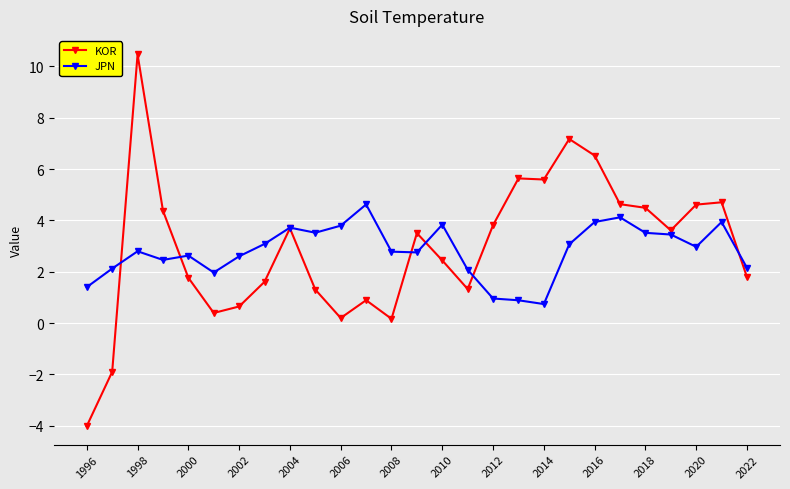

Rank the series by their maximum value, from lowest to highest.

JPN, KOR